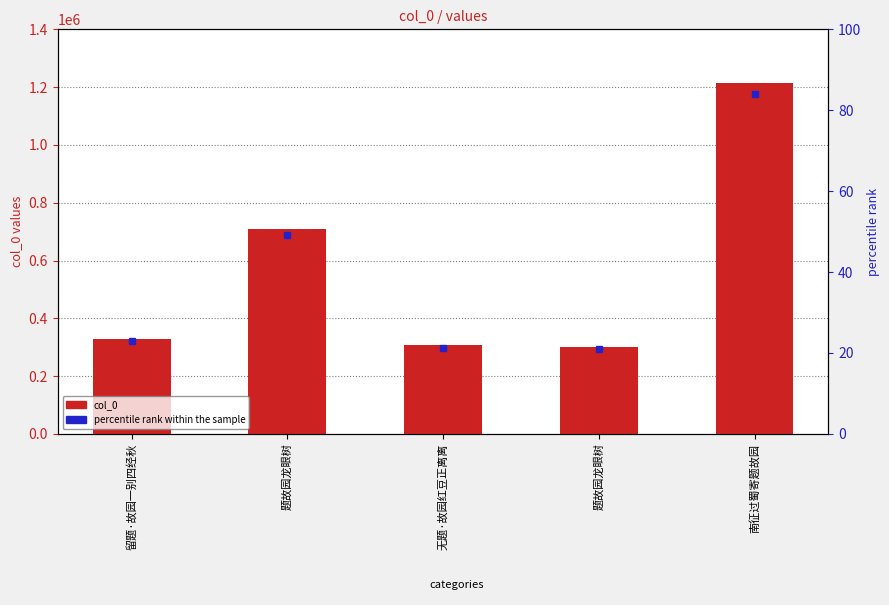

What is the change in value from 题故园龙眼树 to 题故园龙眼树?

-408219